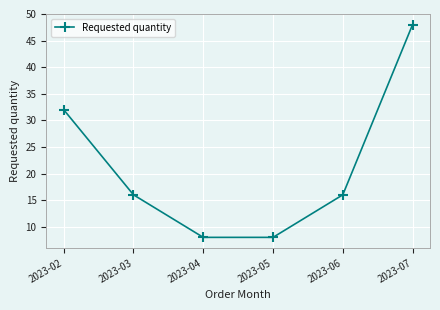

Where does the data first go above 16?

2023-02